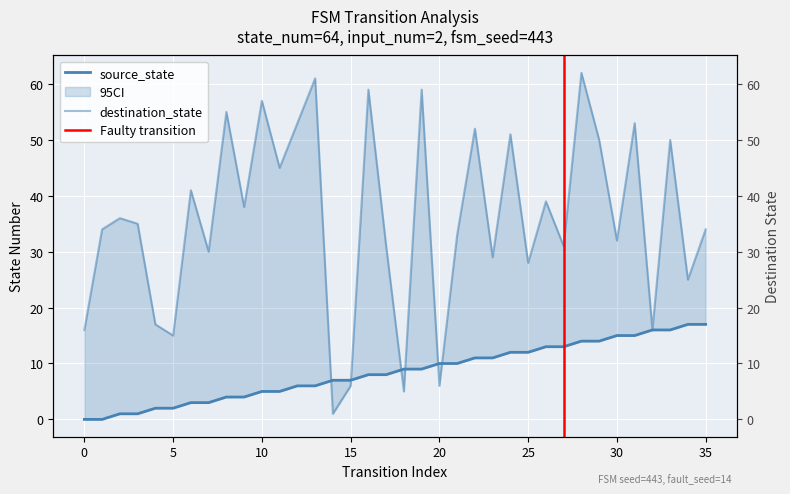

True or false: destination_state has more than 1 interior local peaks.

True